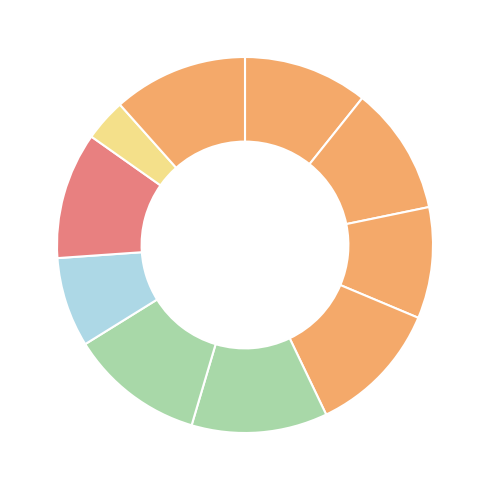

To the nearest percent, what is the difference between the largest and smallest slice percentages?

8%